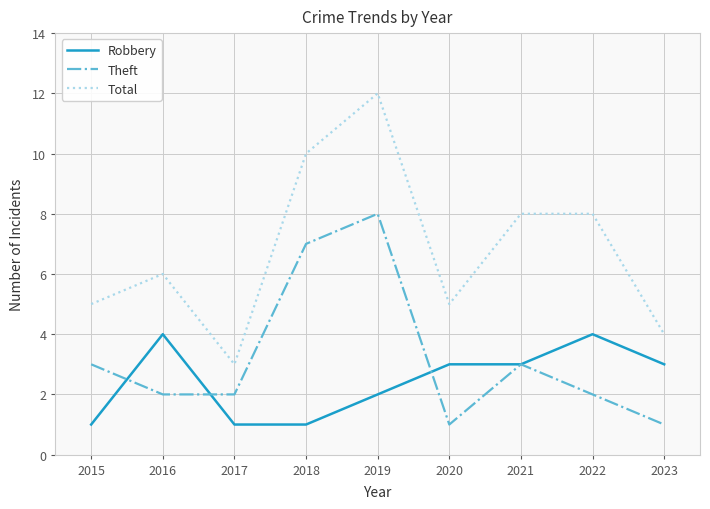

True or false: Theft and Total cross at least once.

False